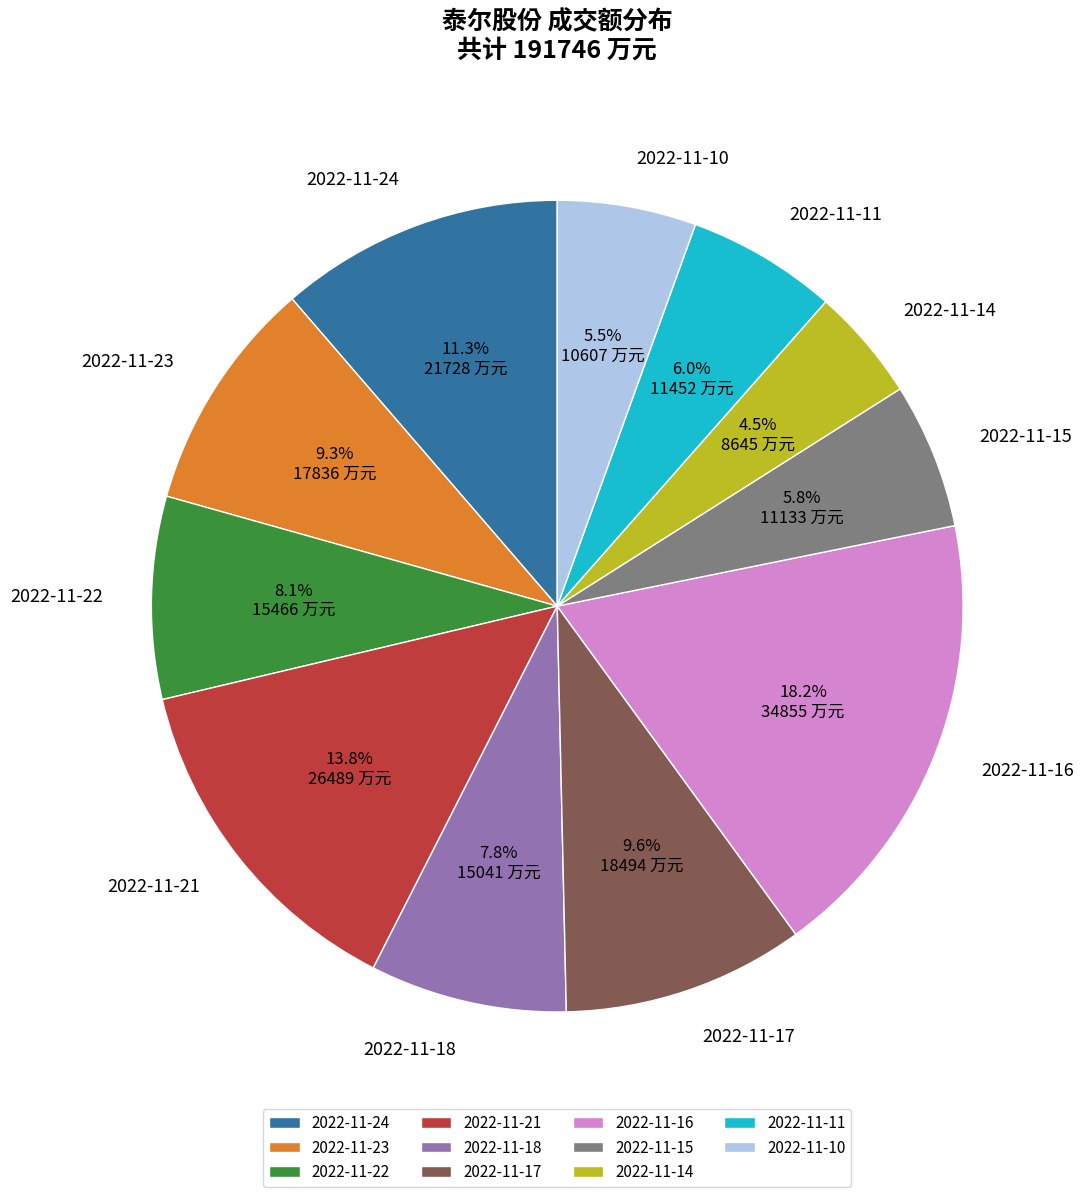

How many segments does this pie chart have?

11